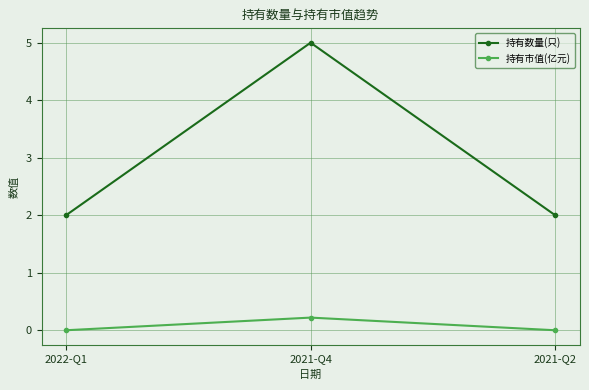

Which category has the highest value in the 持有数量(只) series?

2021-Q4